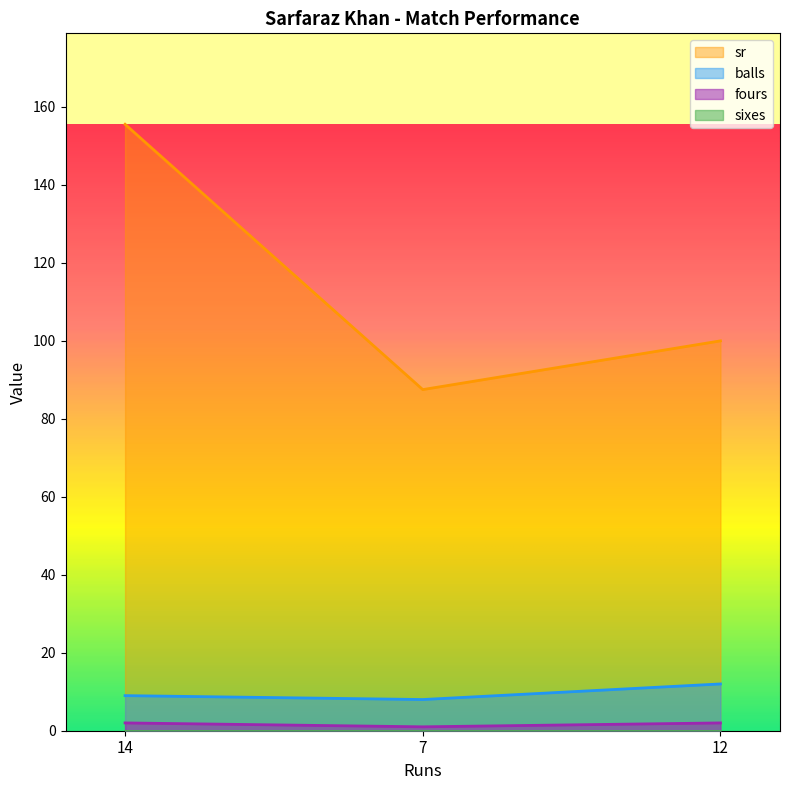

Is it true that sr equals 52.1 at 7?

False